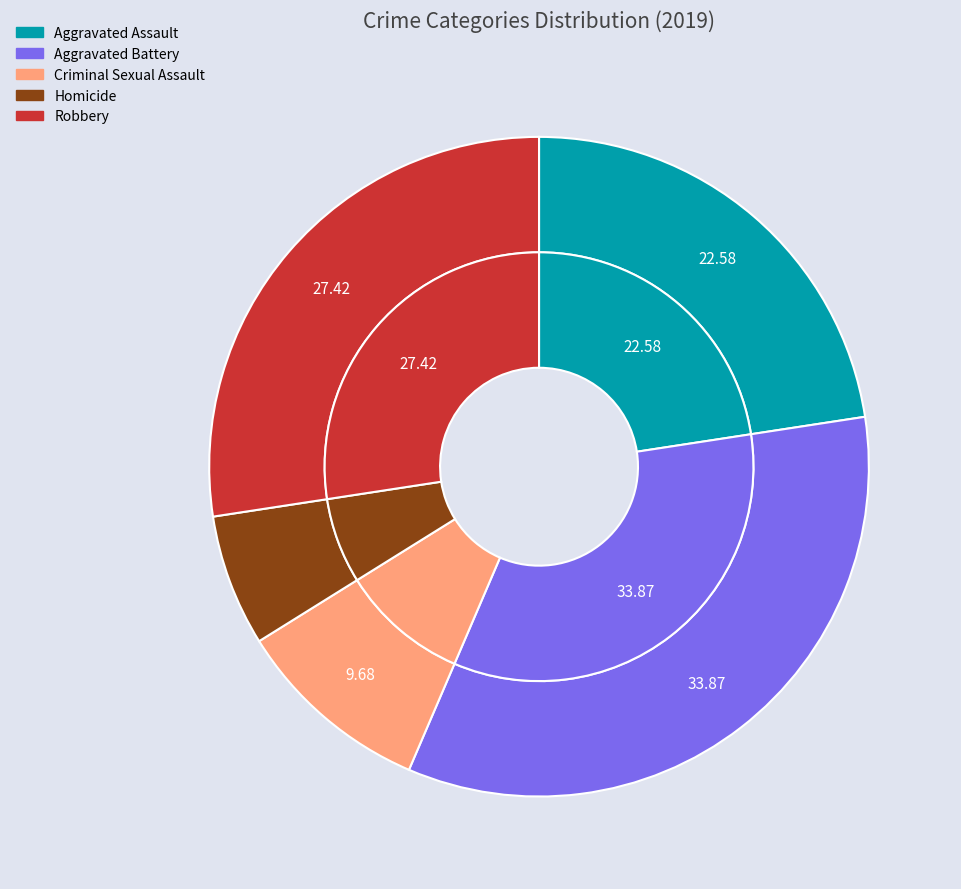

Is there a majority slice in this chart?

No